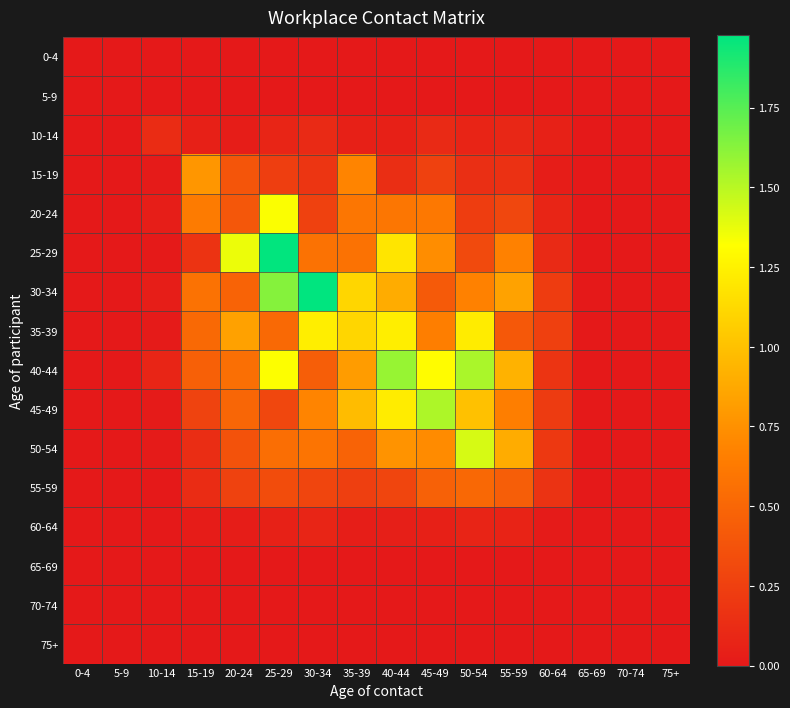

At which category is the sum across all series the highest?

25-29